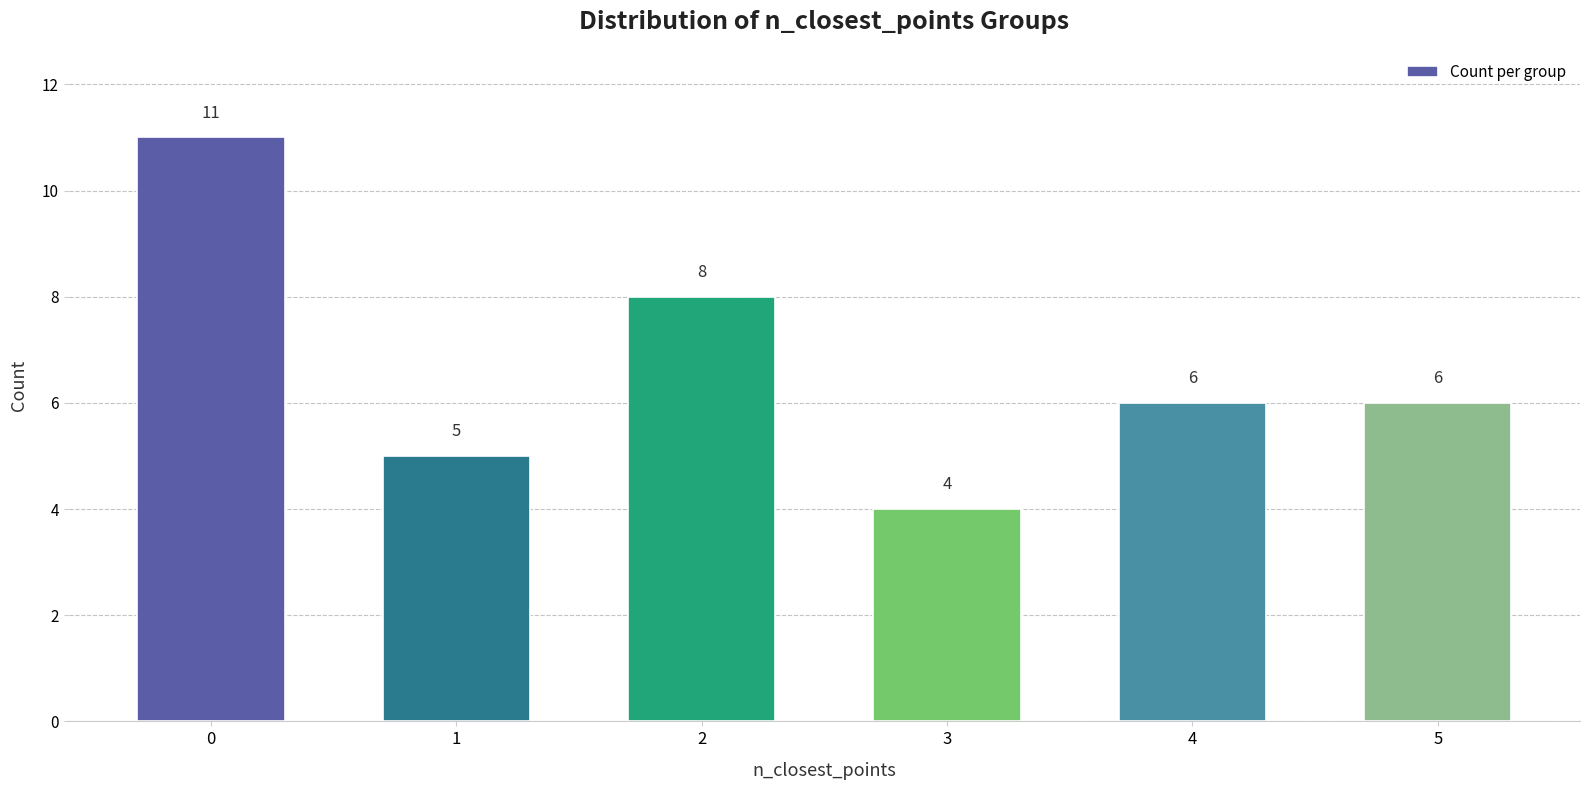

The value at 0 is 18. True or false?

False